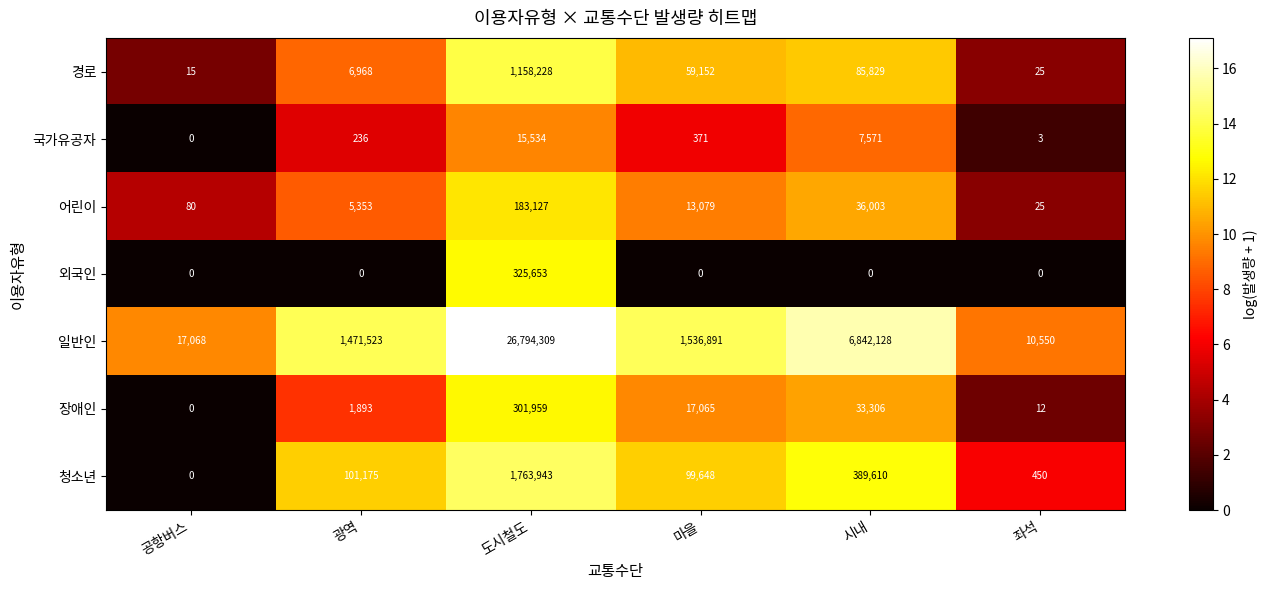

Read the 청소년 value at 마을, to the nearest 100.

99600